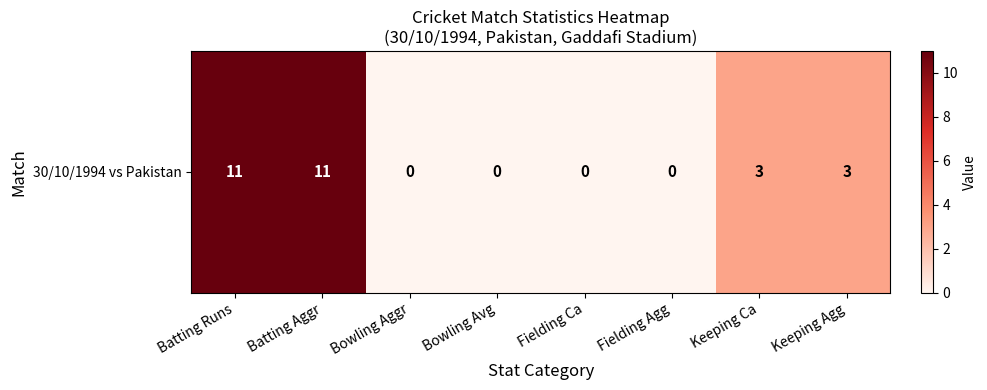

Which has a higher value, Keeping Agg or Fielding Ca?

Keeping Agg